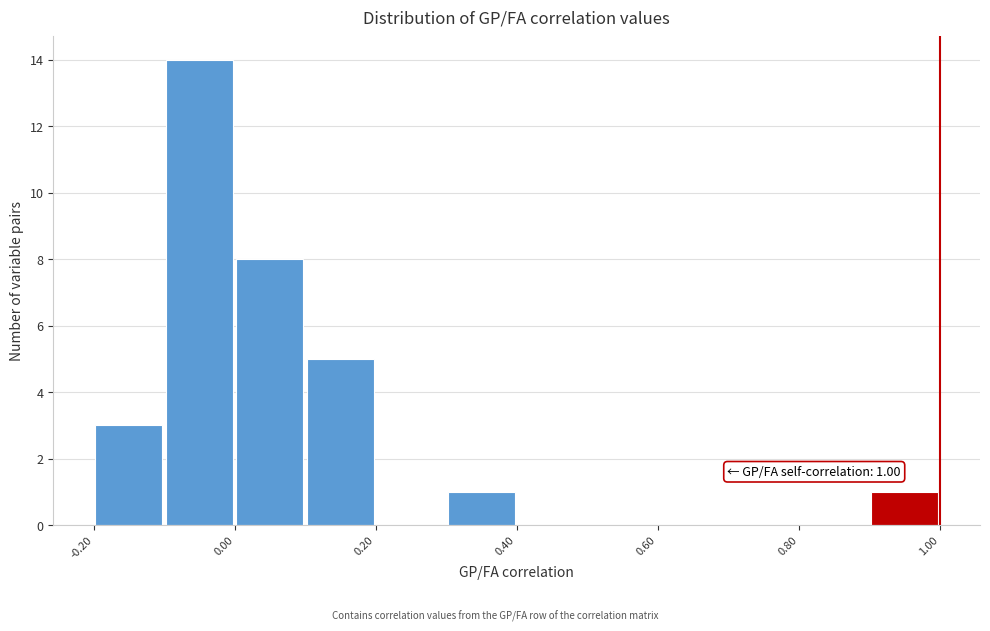

Over which range of the x-axis is the bar tallest?

-0.1 to 0.0